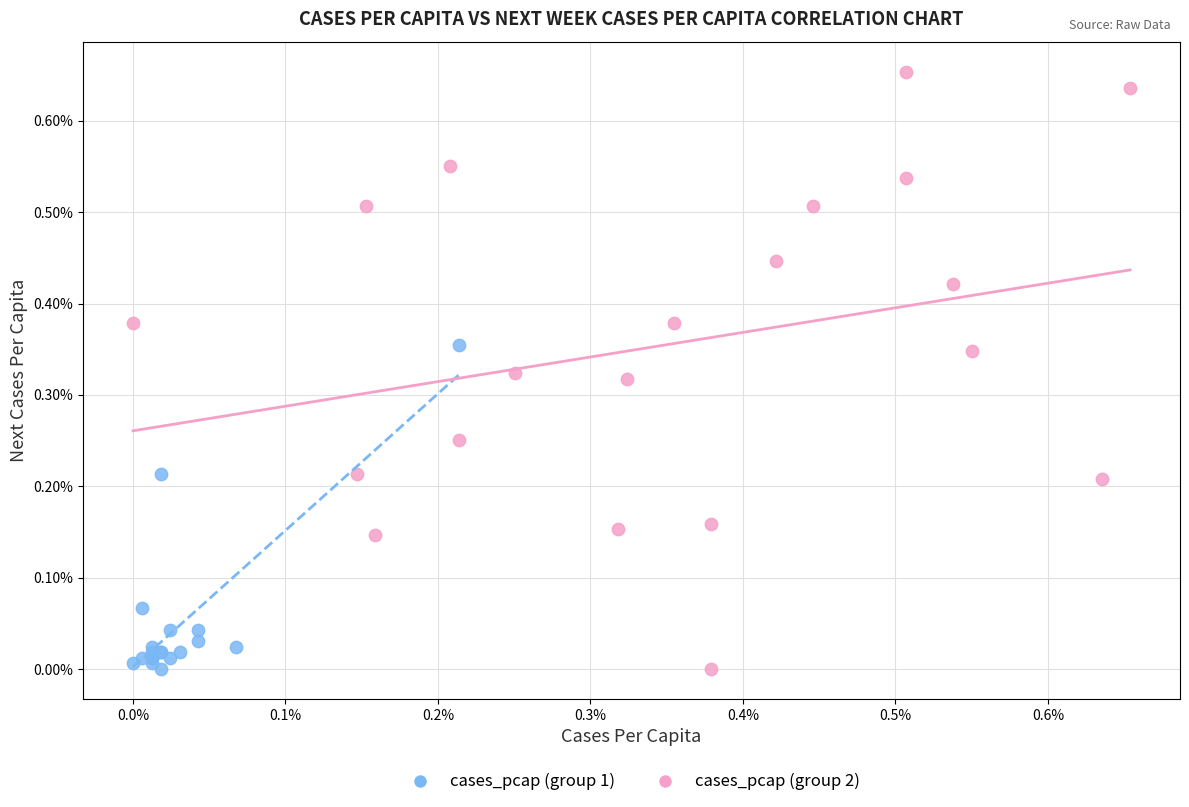

Which series has the widest spread of Y values?

cases_pcap (group 2)